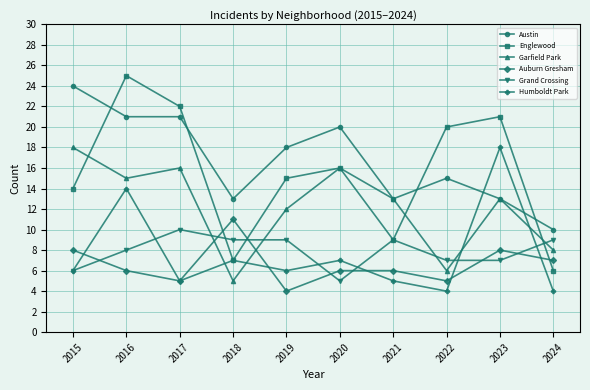

Which series ends up on top after the final intersection of Garfield Park and Humboldt Park?

Garfield Park